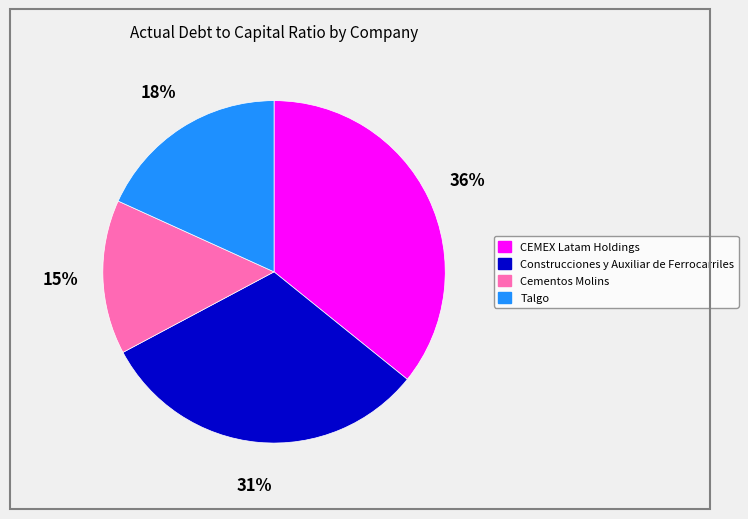

To the nearest percent, what is the difference between the largest and smallest slice percentages?

21%